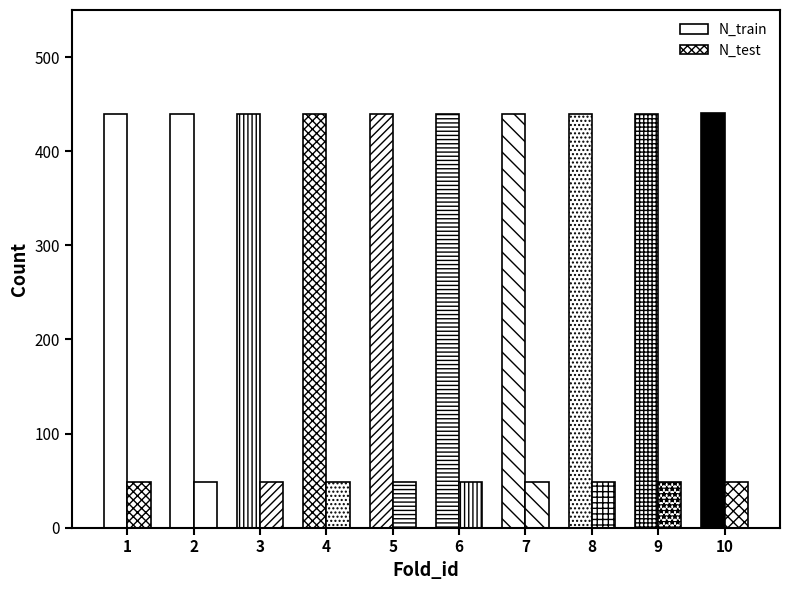

How many series are shown in this chart?

2